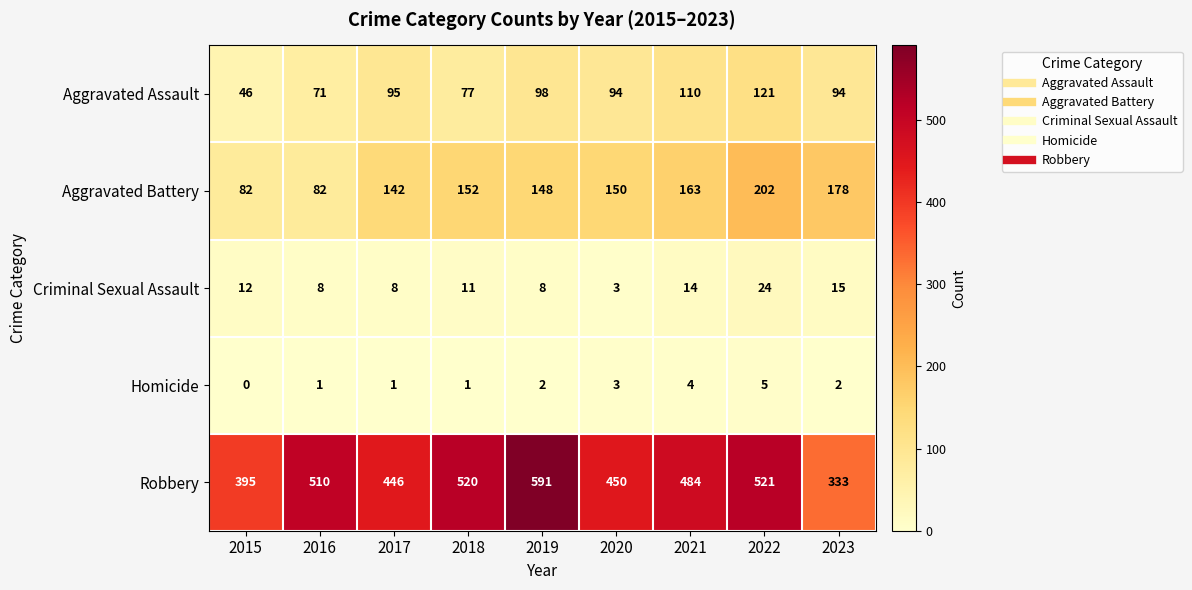

Which series changed the most between 2015 and 2017?

Aggravated Battery